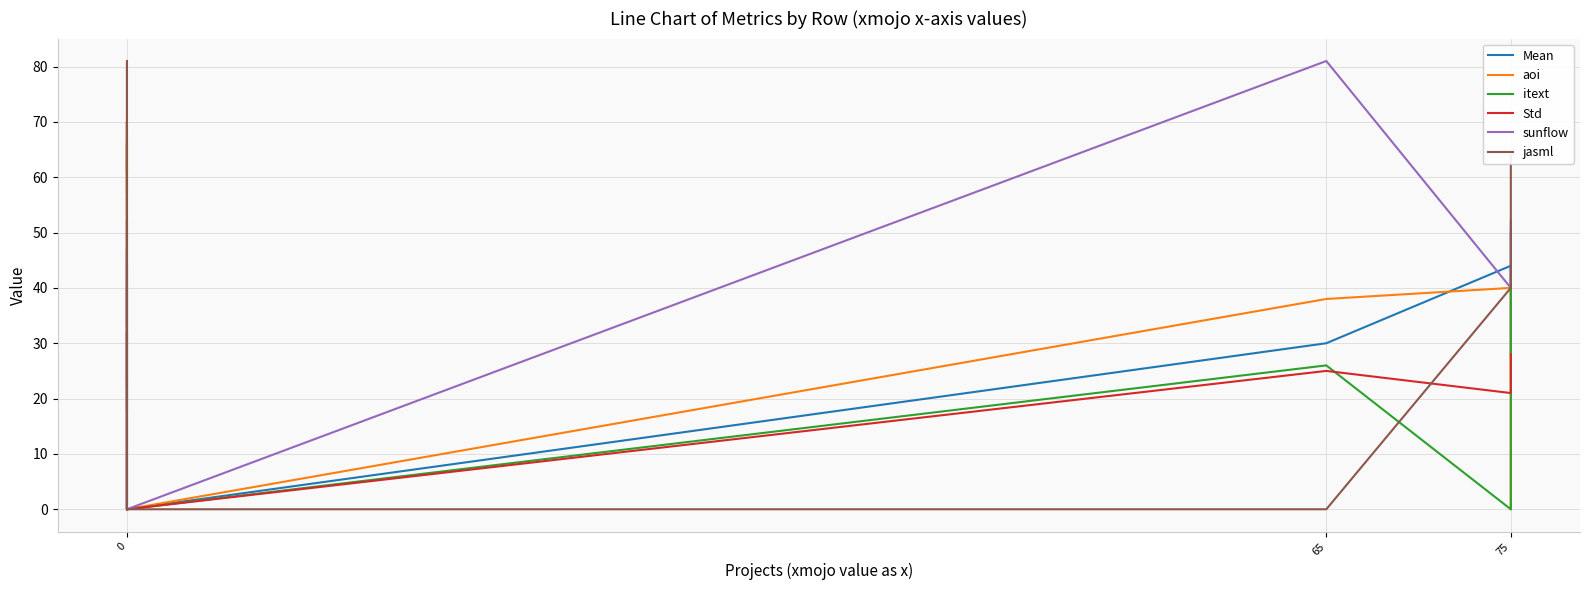

Which has a higher value, 9 or 65?

65